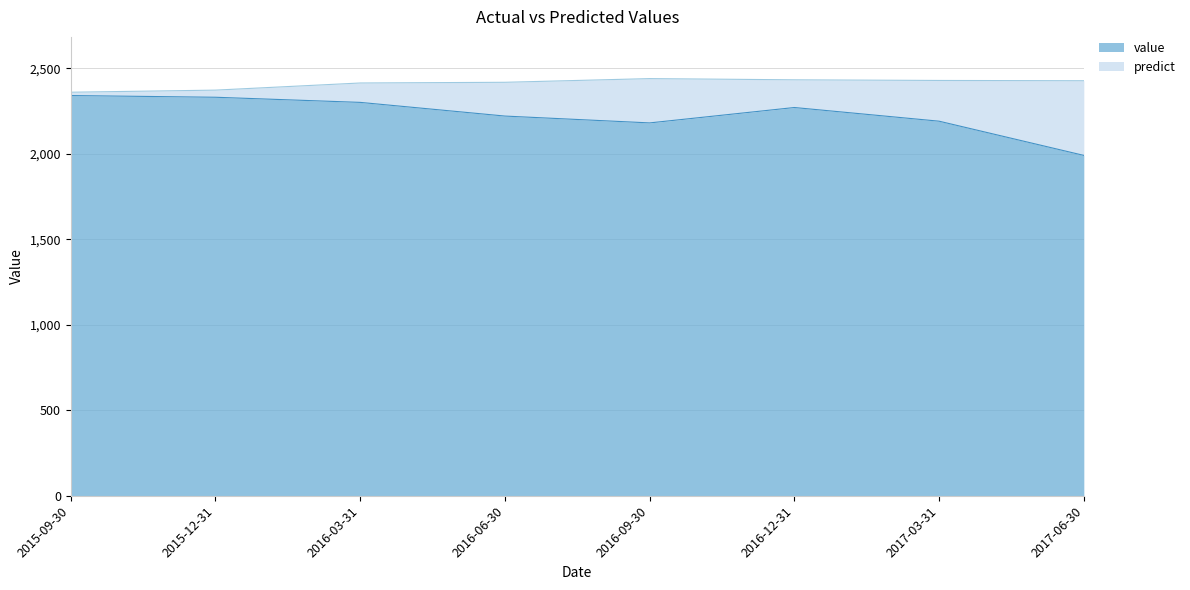

How many lines are shown in the chart?

2